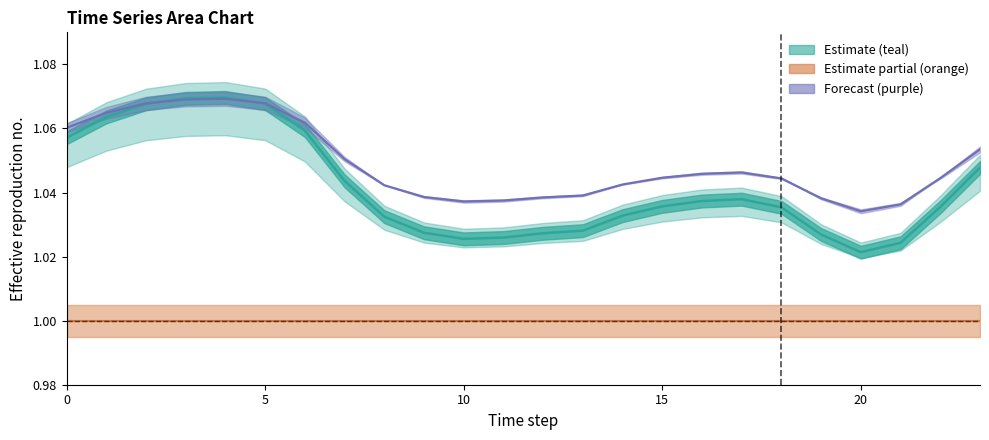

At how many categories does at least one series exceed 1?

24